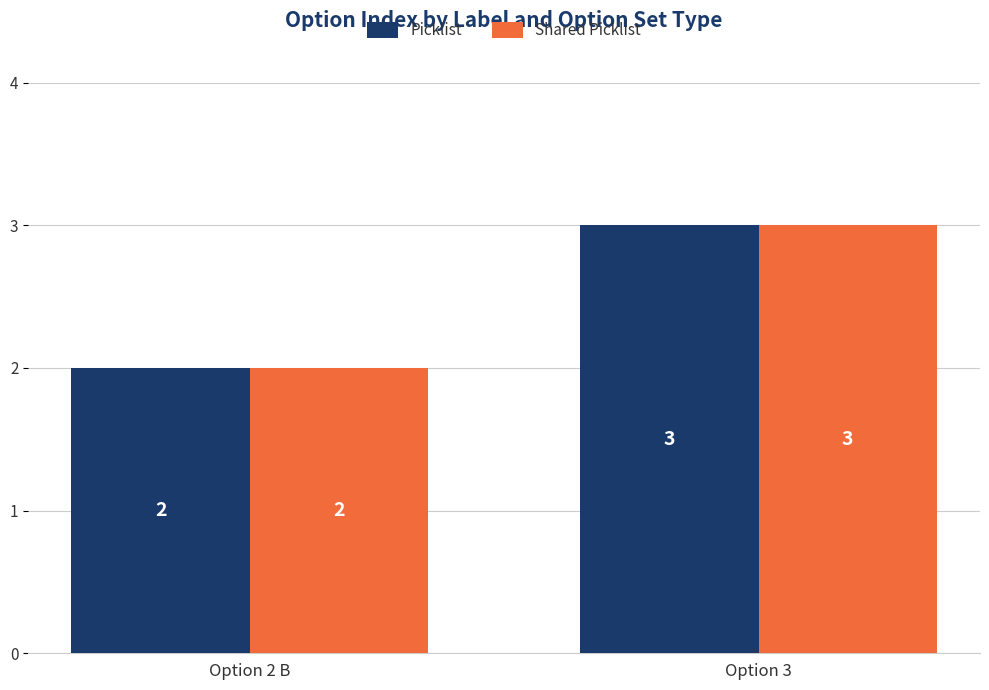

What position from the left is Option 2 B?

1